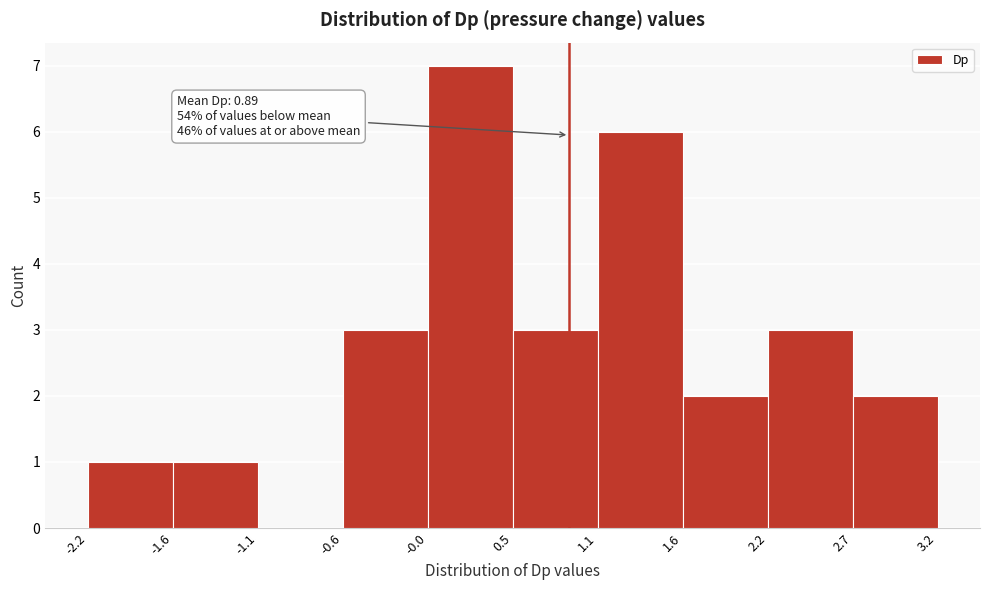

Over which range of the x-axis is the bar tallest?

-0.0 to 0.5